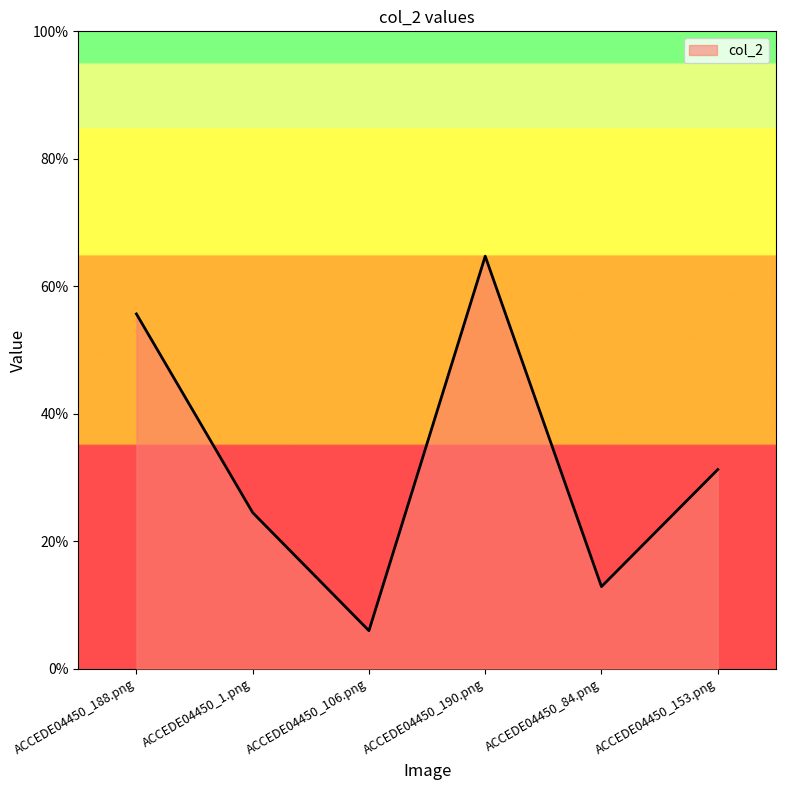

Which label corresponds to the largest value in the chart?

ACCEDE04450_190.png